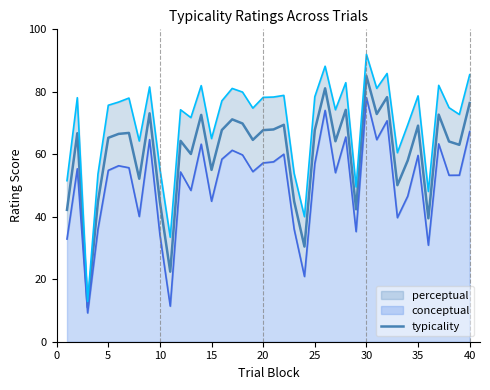

How many lines are shown in the chart?

1